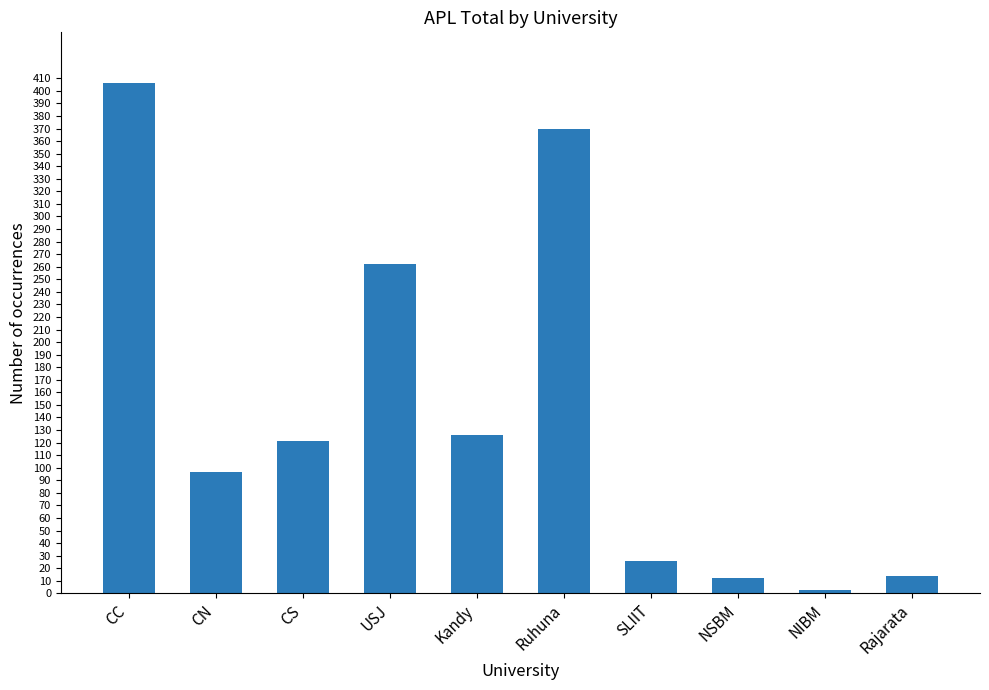

Reading right to left, transcribe all the data shown in this chart.

Rajarata=14	NIBM=3	NSBM=12	SLIIT=26	Ruhuna=370	Kandy=126	USJ=262	CS=121	CN=97	CC=406